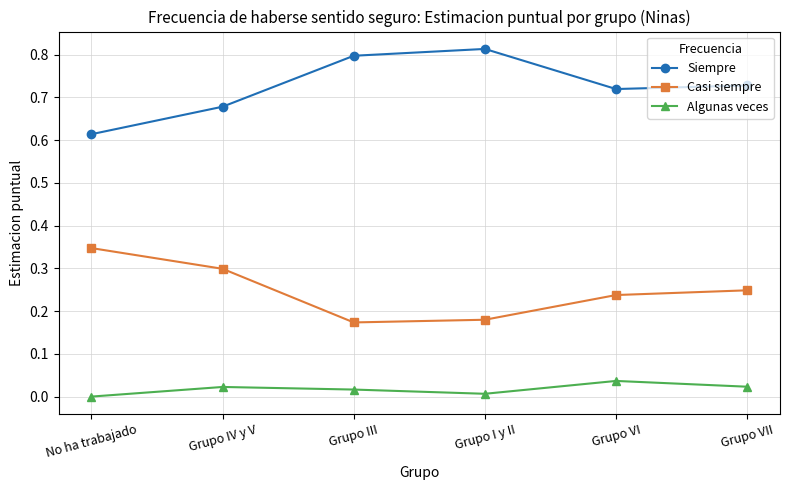

How many interior local valleys does the Casi siempre series have?

1